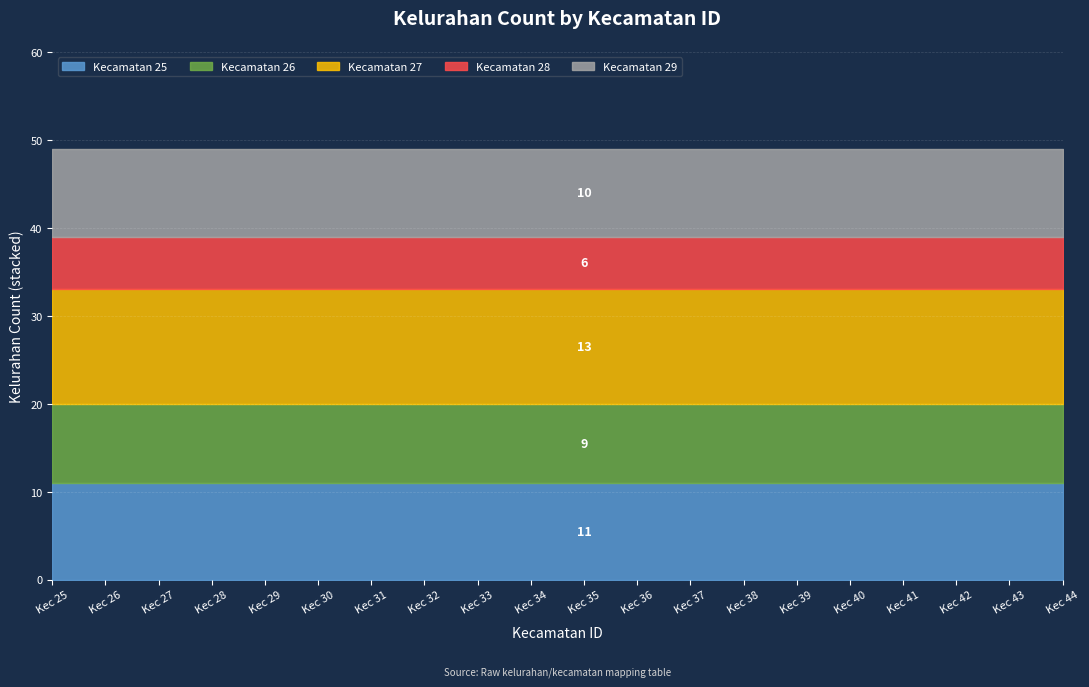

True or false: Kecamatan 27 and Kecamatan 26 cross at least once.

False